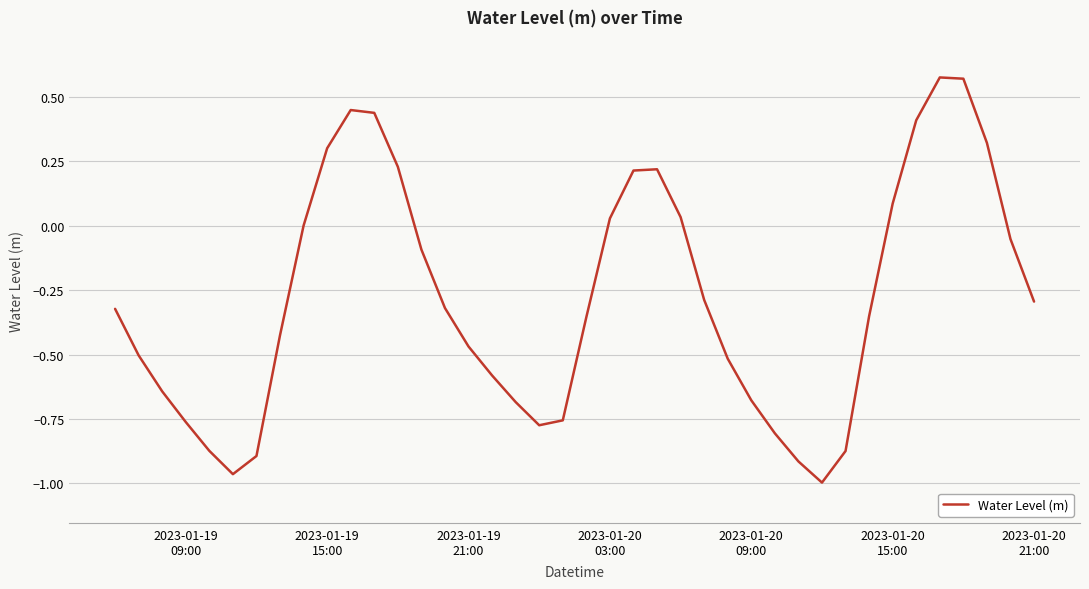

What is the difference between the maximum and minimum values?

1.6